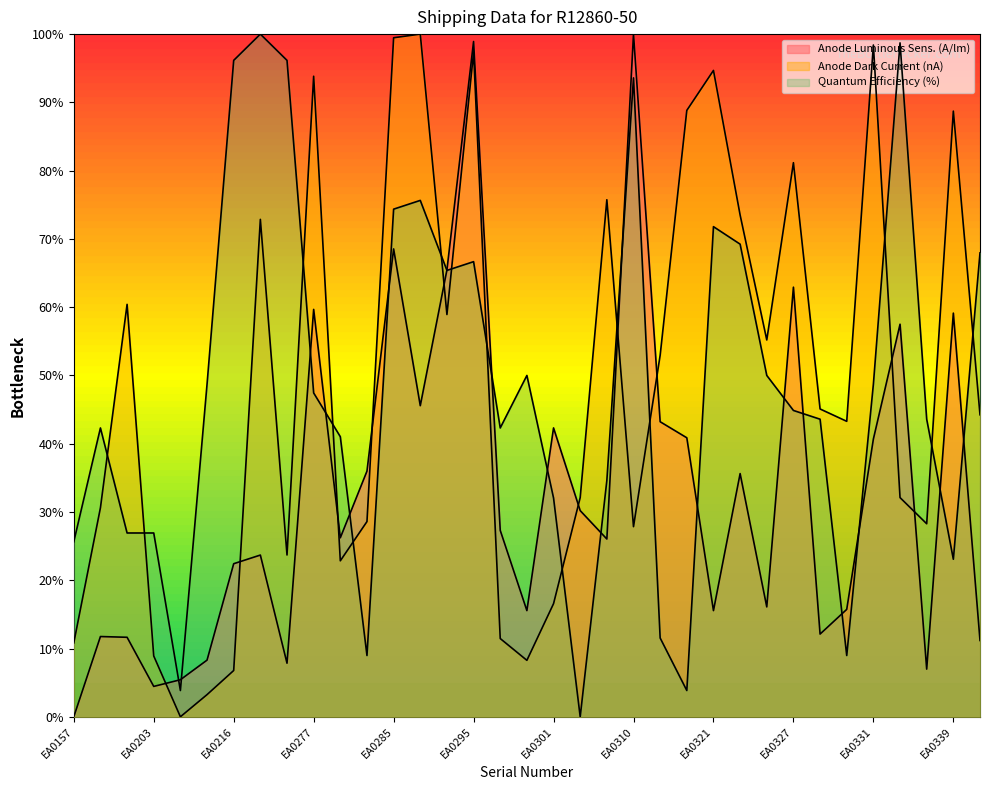

How many values in Quantum Efficiency (%) are above zero?

34